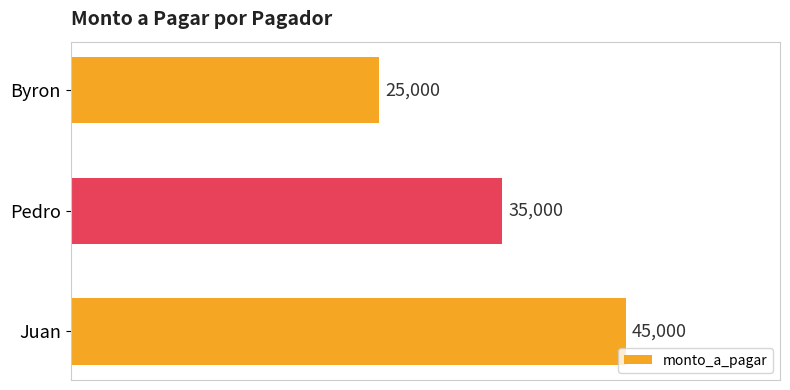

Rank the categories by value from lowest to highest.

Byron, Pedro, Juan